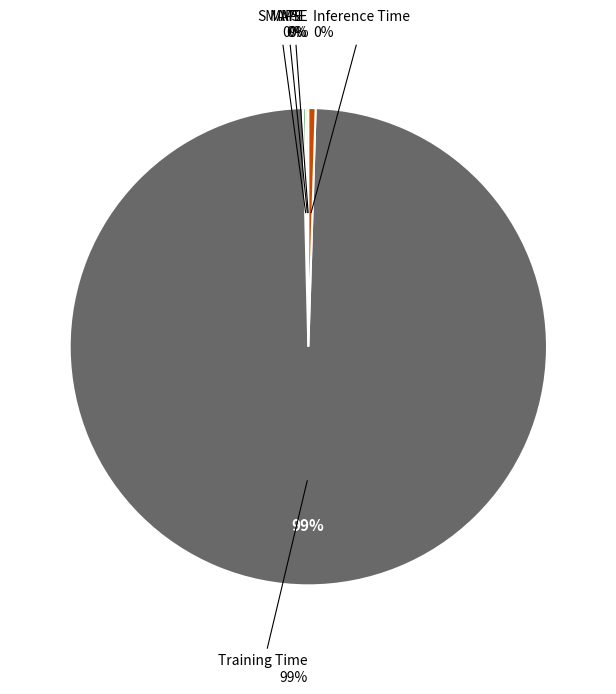

Which has a higher value, SMAPE or MAPE?

SMAPE